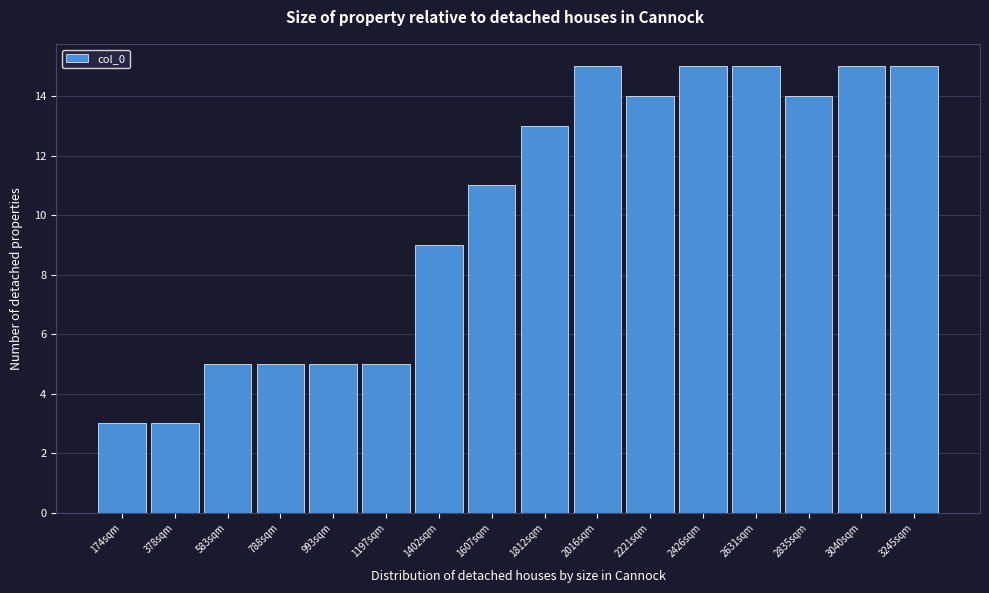

Reading right to left, list all the values displayed in this chart.

15	15	14	15	15	14	15	13	11	9	5	5	5	5	3	3